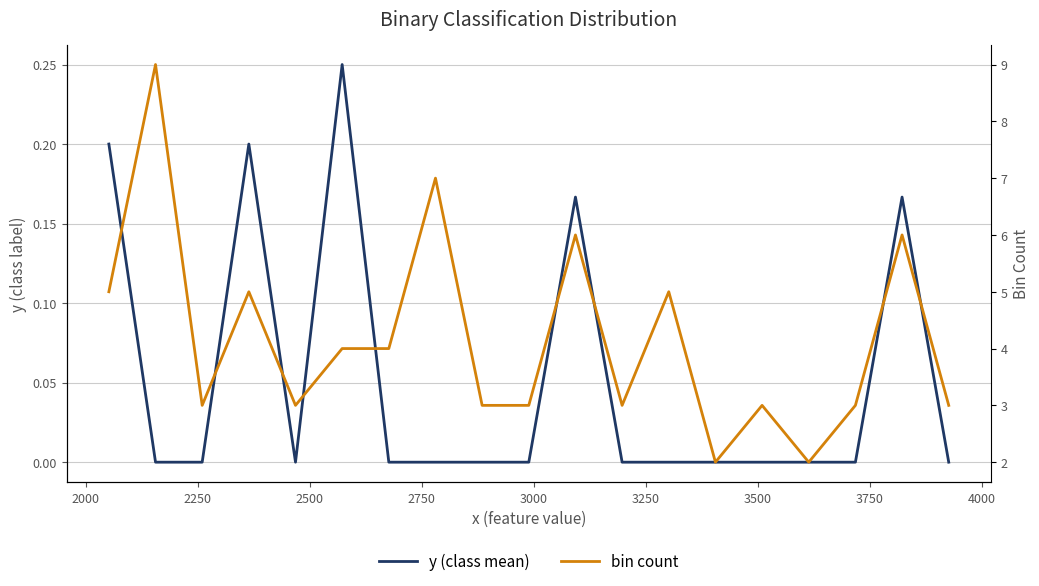

True or false: y (class mean) has more than 2 points higher than both neighbors.

True